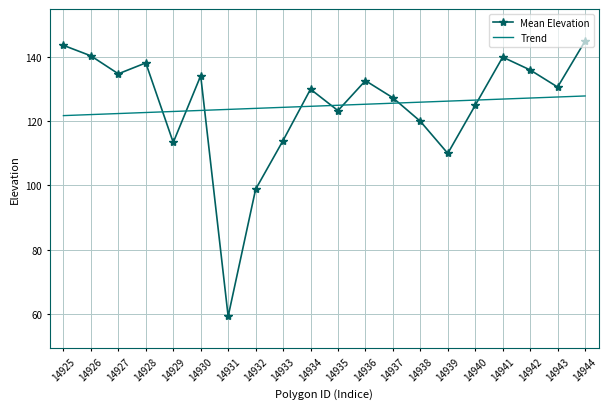

Which series has the largest range (max minus min)?

Mean Elevation